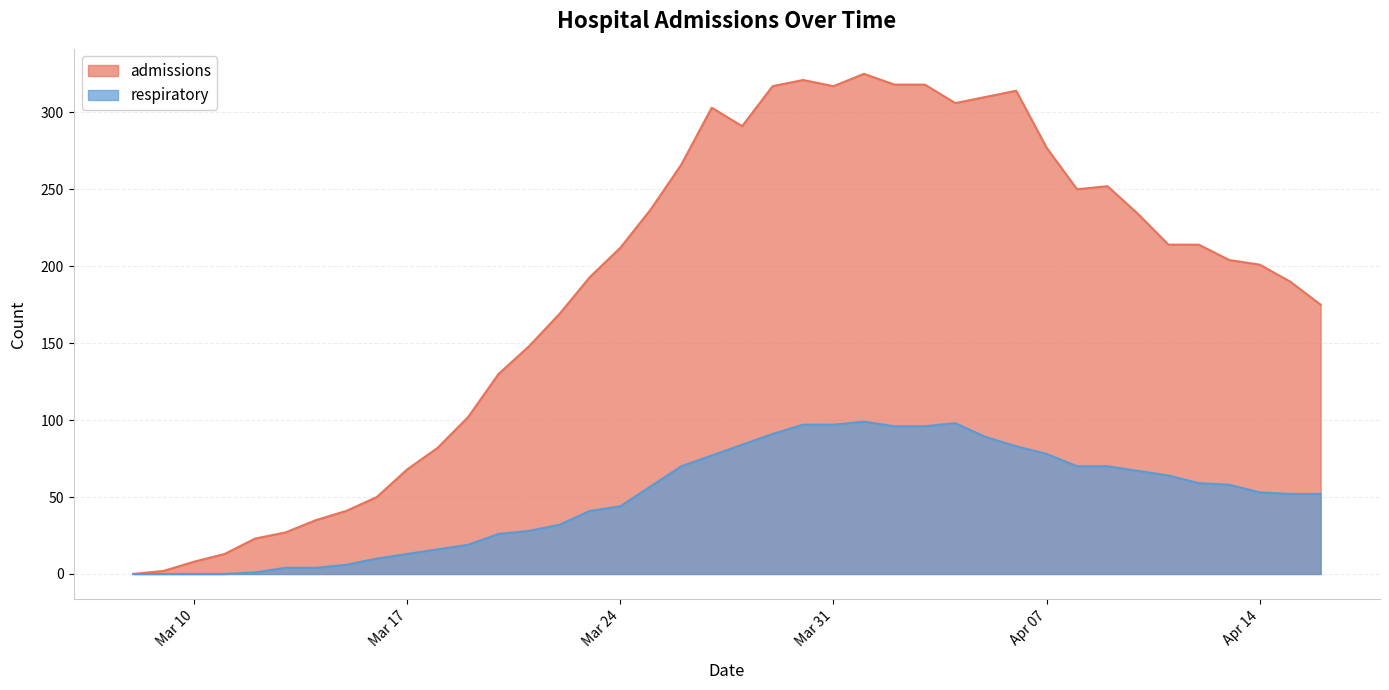

Which series has the largest range (max minus min)?

admissions